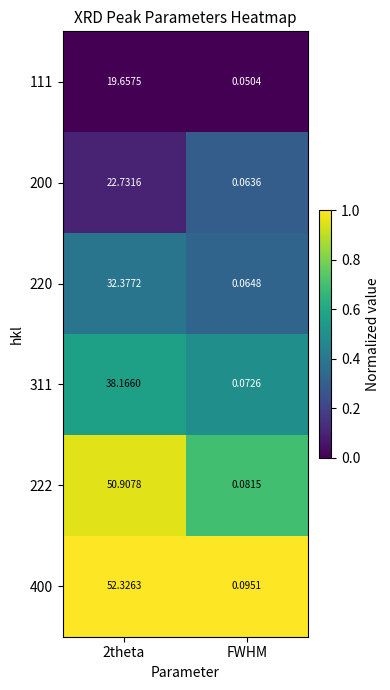

Where is 311 nearest to the value 19?

FWHM